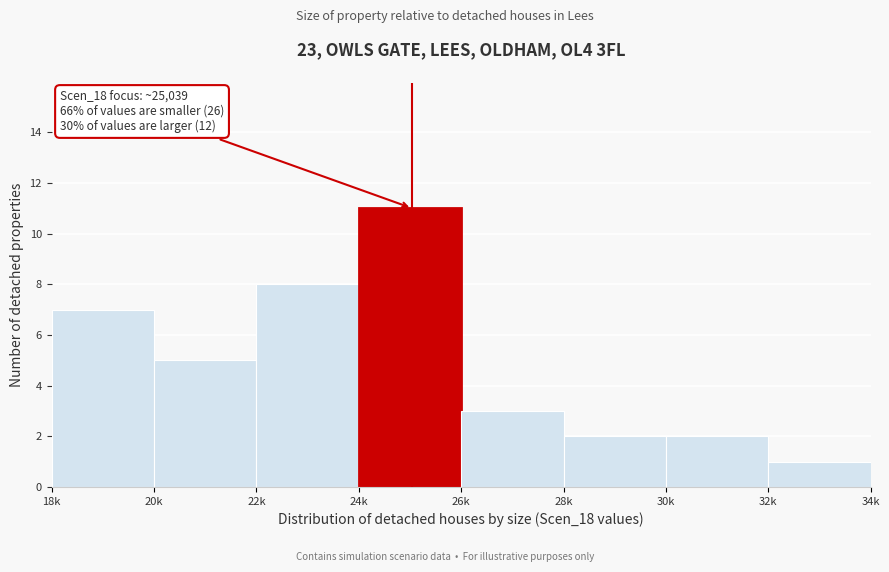

Reading left to right, extract all data points from this chart.

7	5	8	11	3	2	2	1